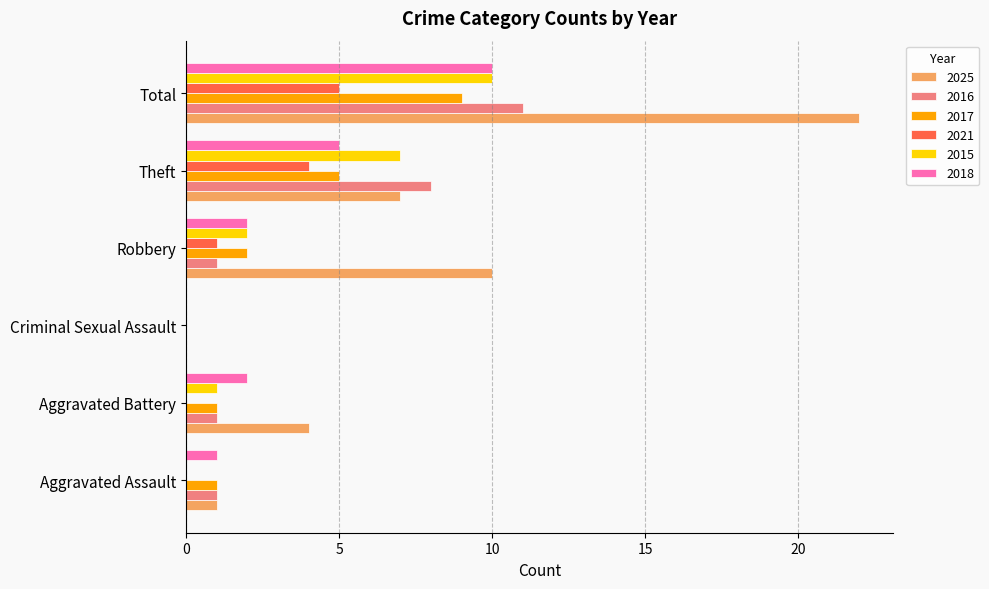

What are all the series names shown in the legend?

2025, 2016, 2017, 2021, 2015, 2018